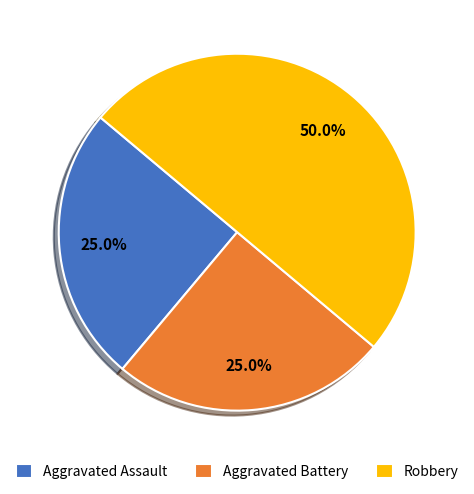

What is the largest slice in the pie chart?

Robbery